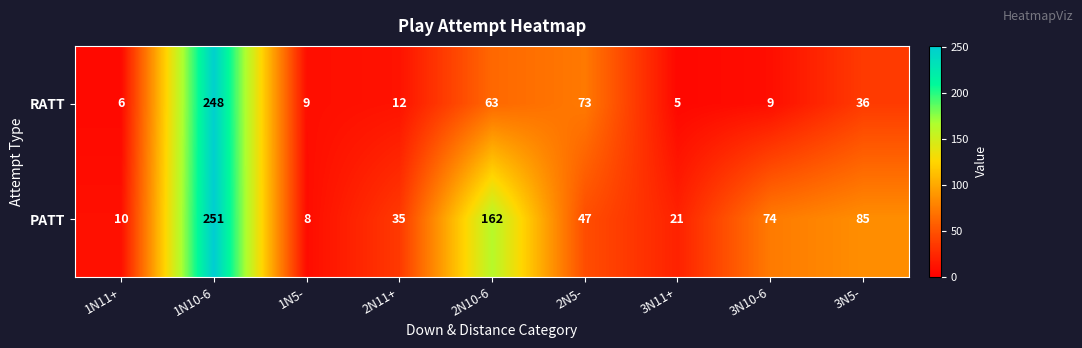

The value of RATT at 1N5- is 9. True or false?

True